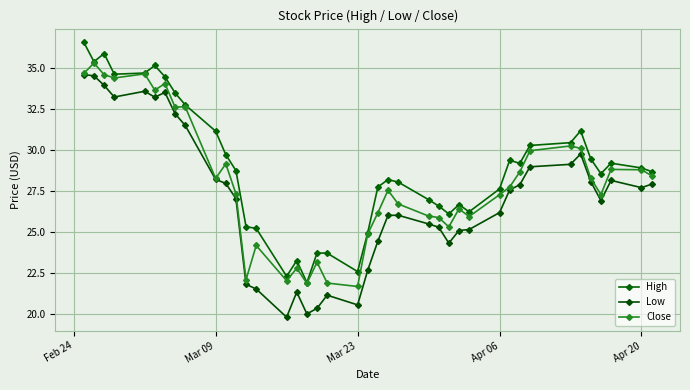

Rank the series by their maximum value, from highest to lowest.

High, Close, Low